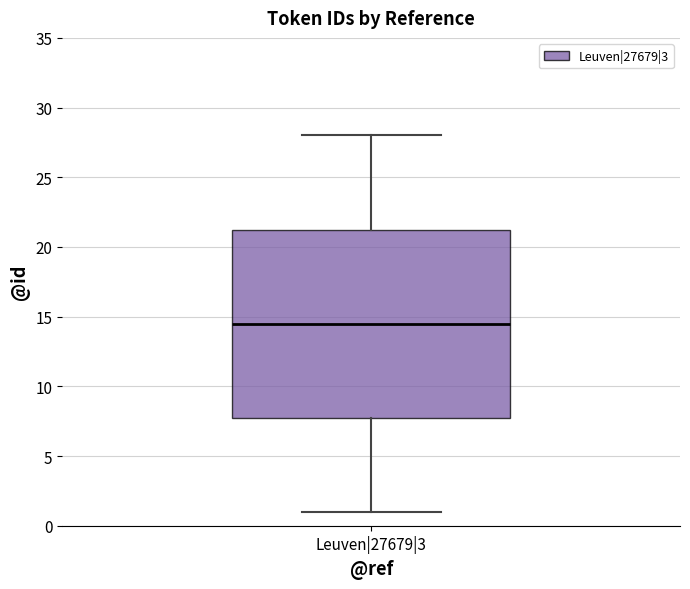

Transcribe this box plot: give where the median line is, the range the box spans, and where the two whiskers end, as read against the y-axis. The values are not printed on the chart, so give them approximately, as read against the axis.

median 14.5, box 8.0 to 21.5, whiskers 1.0 to 28.0